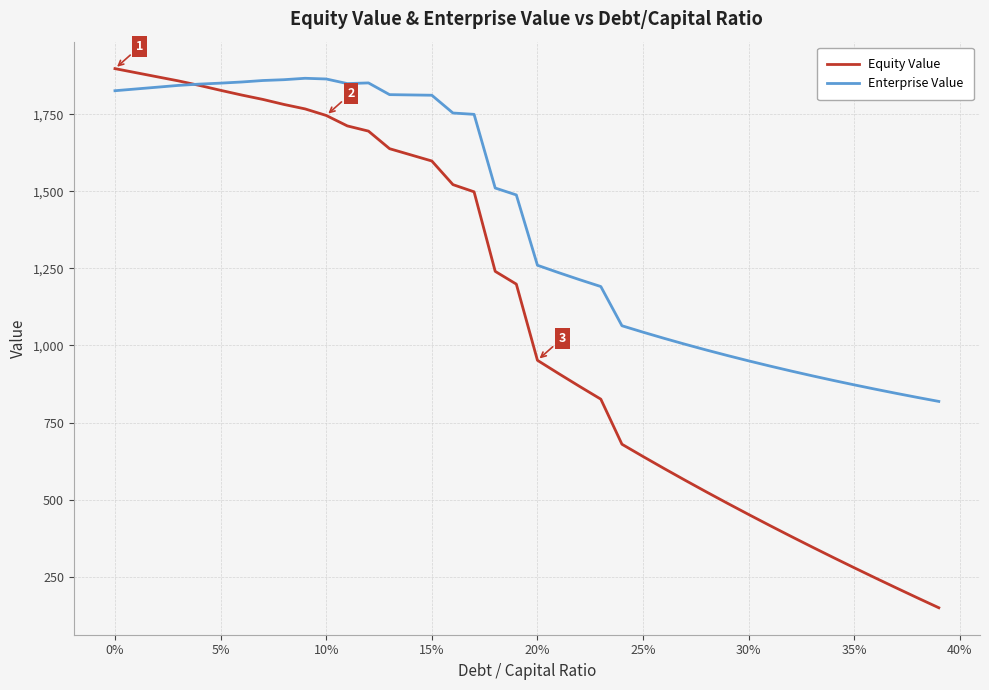

True or false: Equity Value and Enterprise Value intersect in this chart.

True